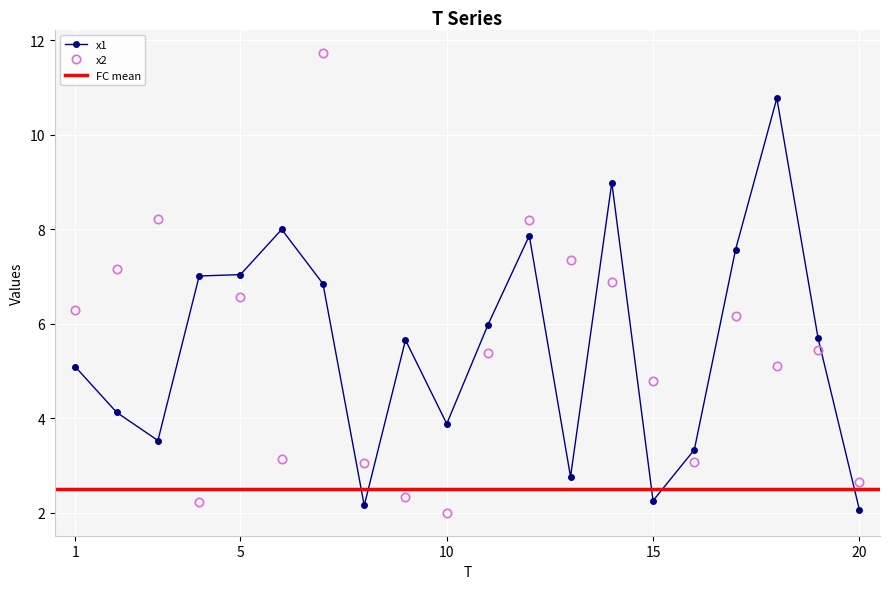

How many lines are shown in the chart?

2